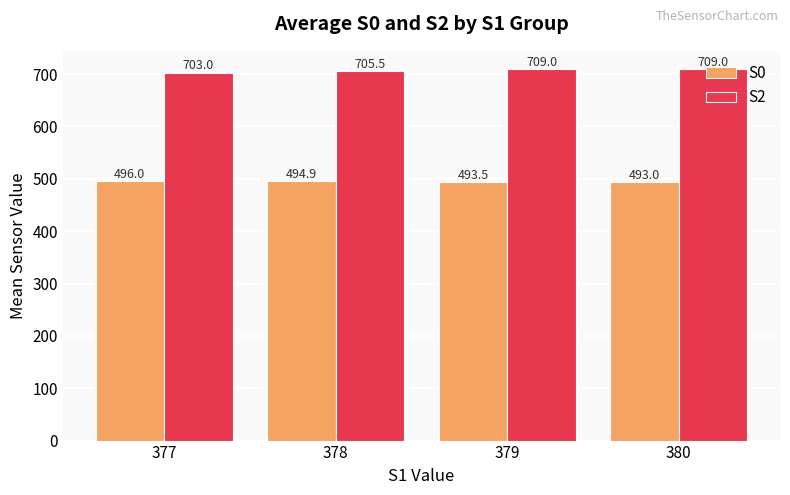

At 379, list the series in order from smallest to largest.

S0, S2